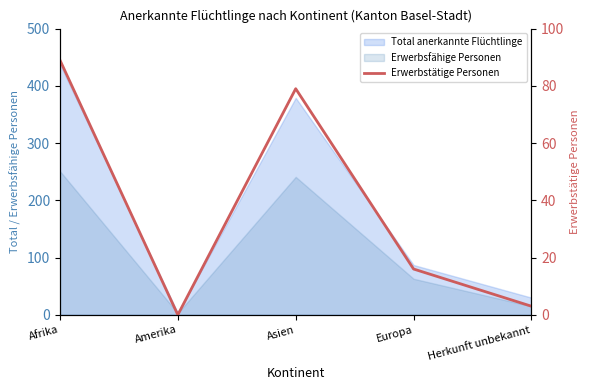

At which category does the data reach its first local peak?

Asien